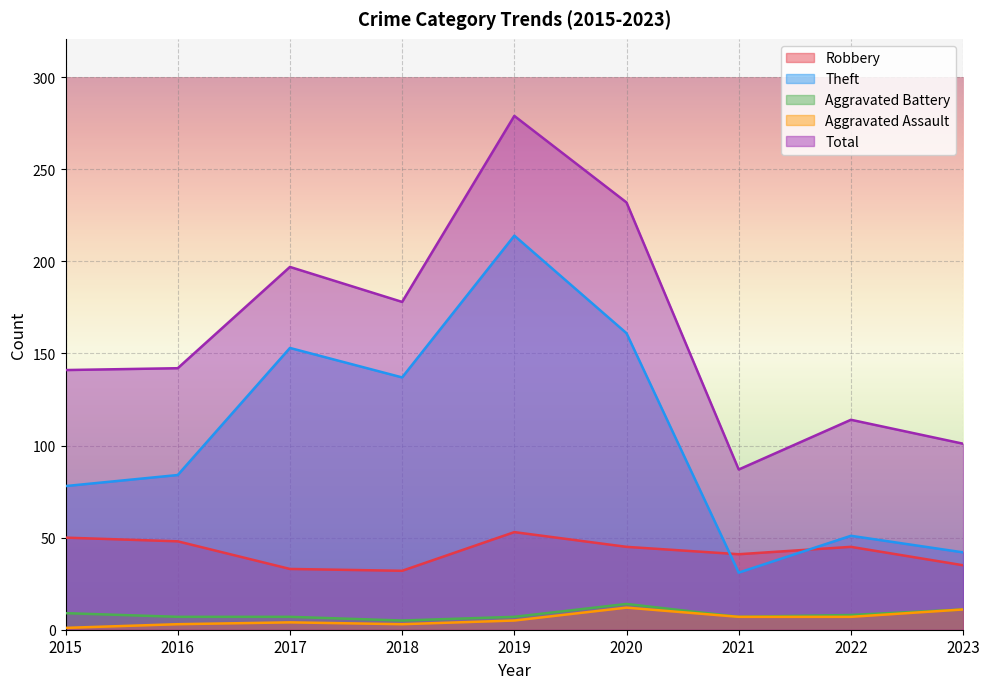

The value of Robbery at 2015 is 76. True or false?

False